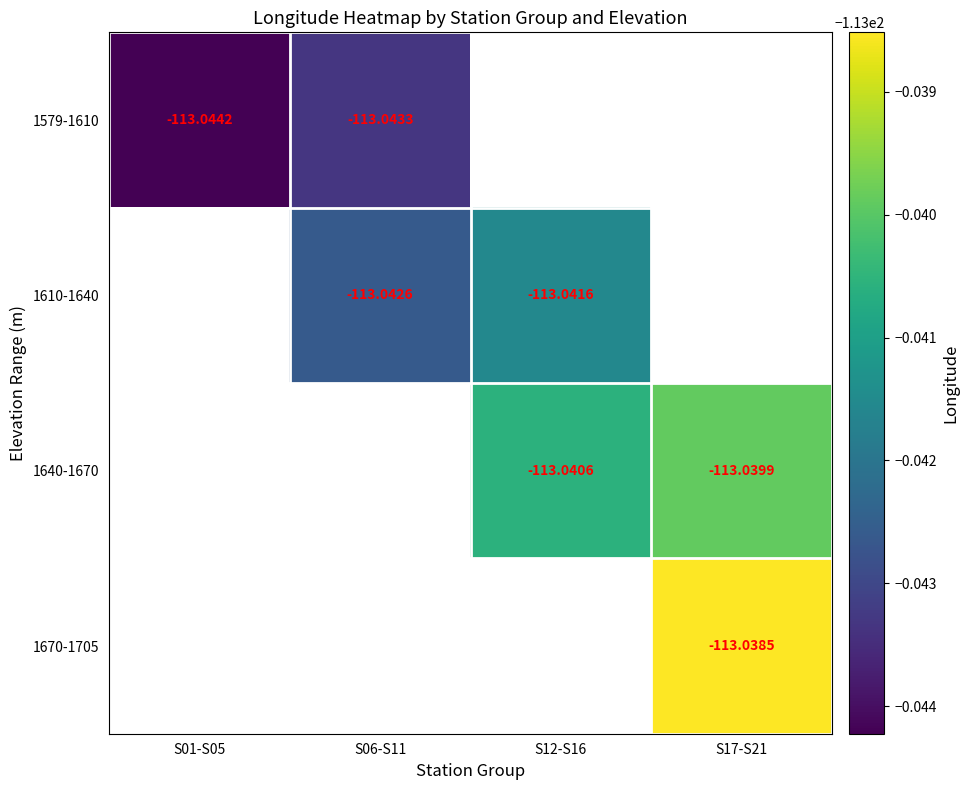

Is the value of 1640-1670 at S17-S21 greater than the value of 1579-1610 at S01-S05?

Yes